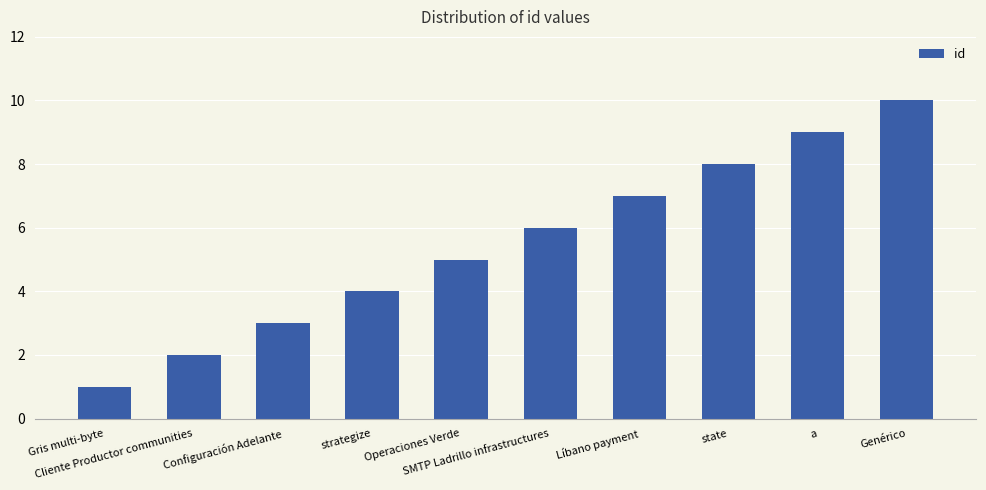

What is the average value?

6